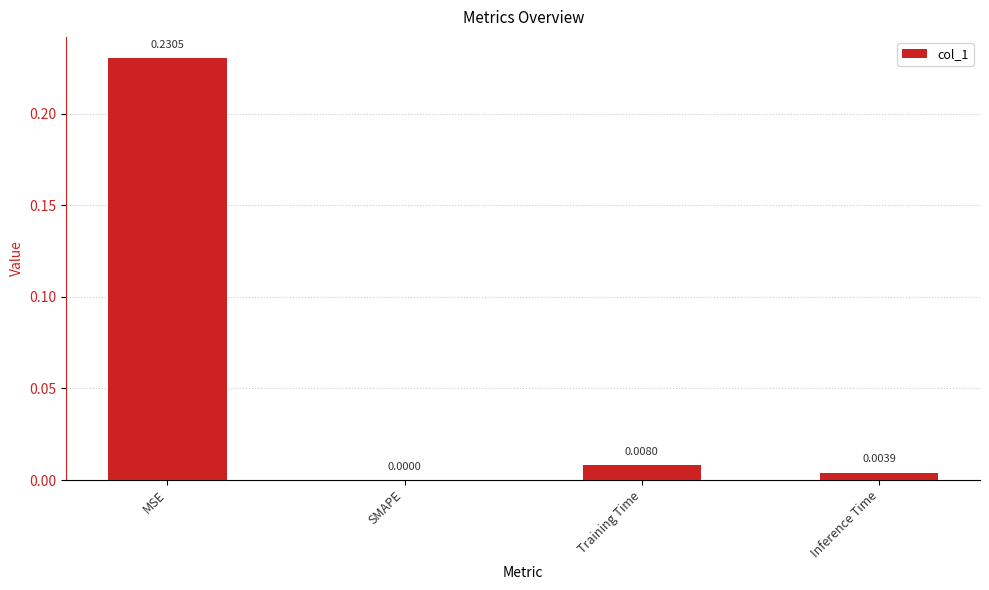

The chart shows a value of 0.1 at MSE. True or false?

False